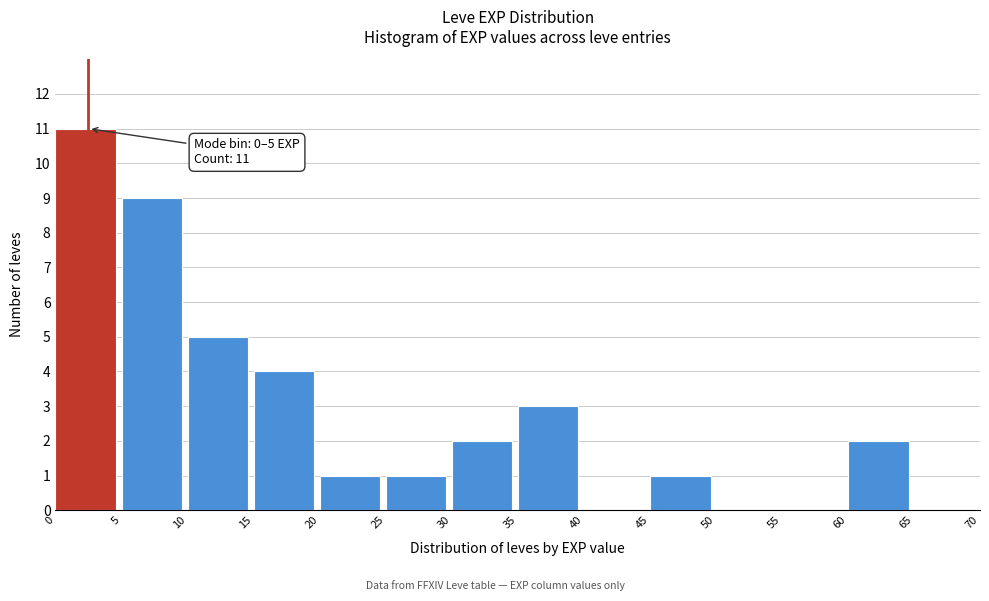

Which range on the x-axis has the tallest bar?

0 to 5